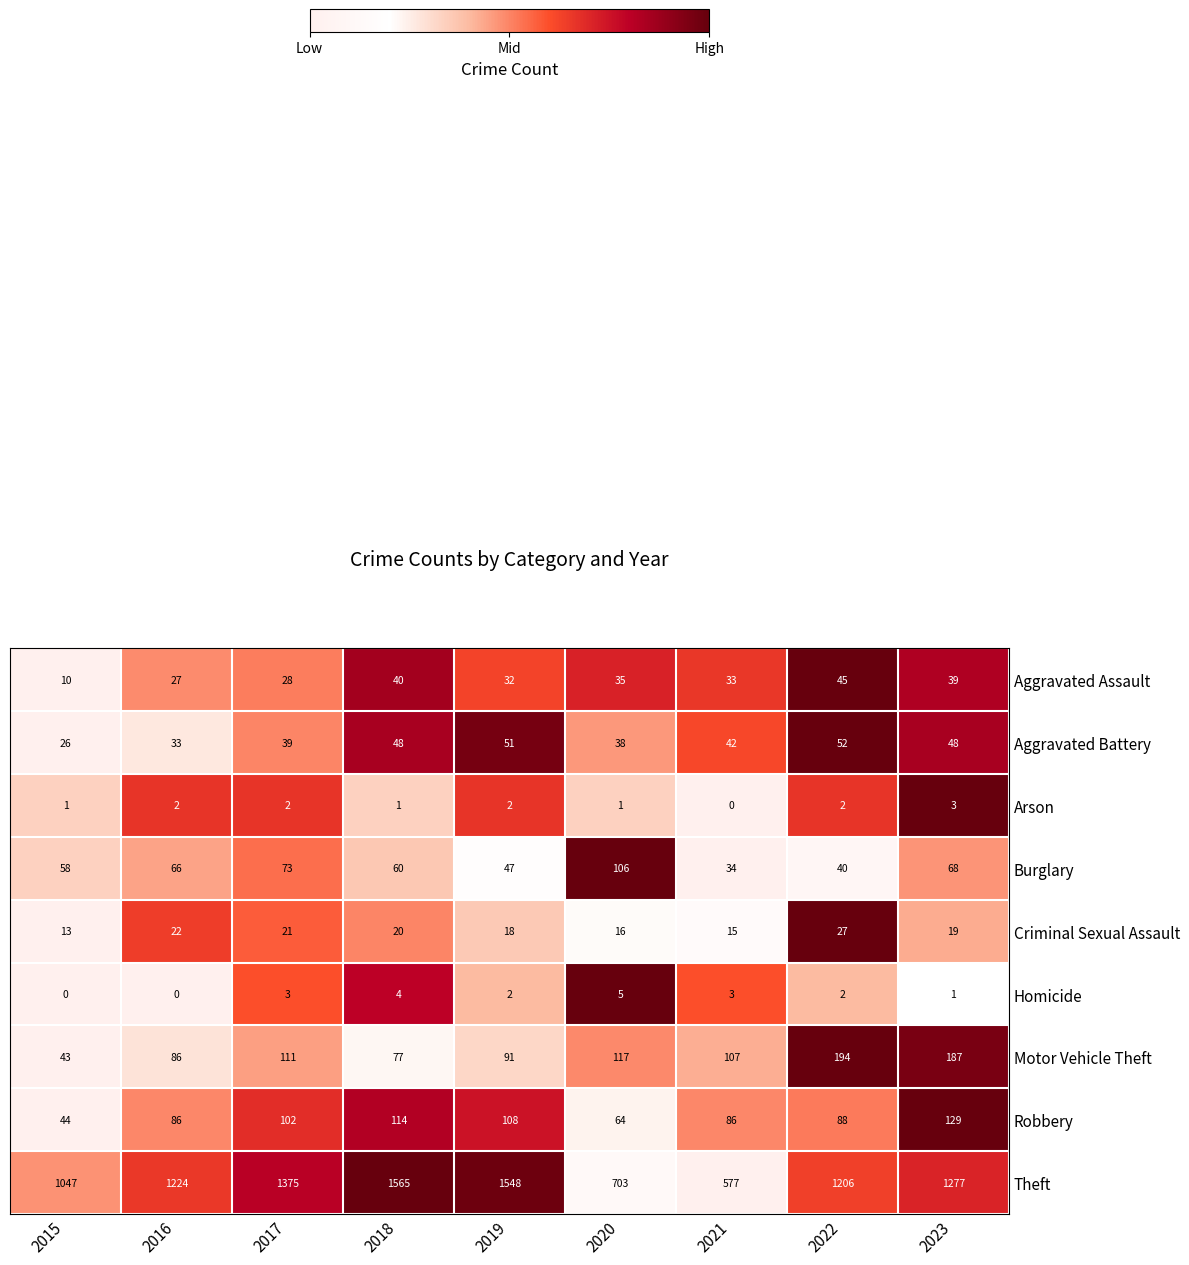

What is the average value of the Burglary series?

61